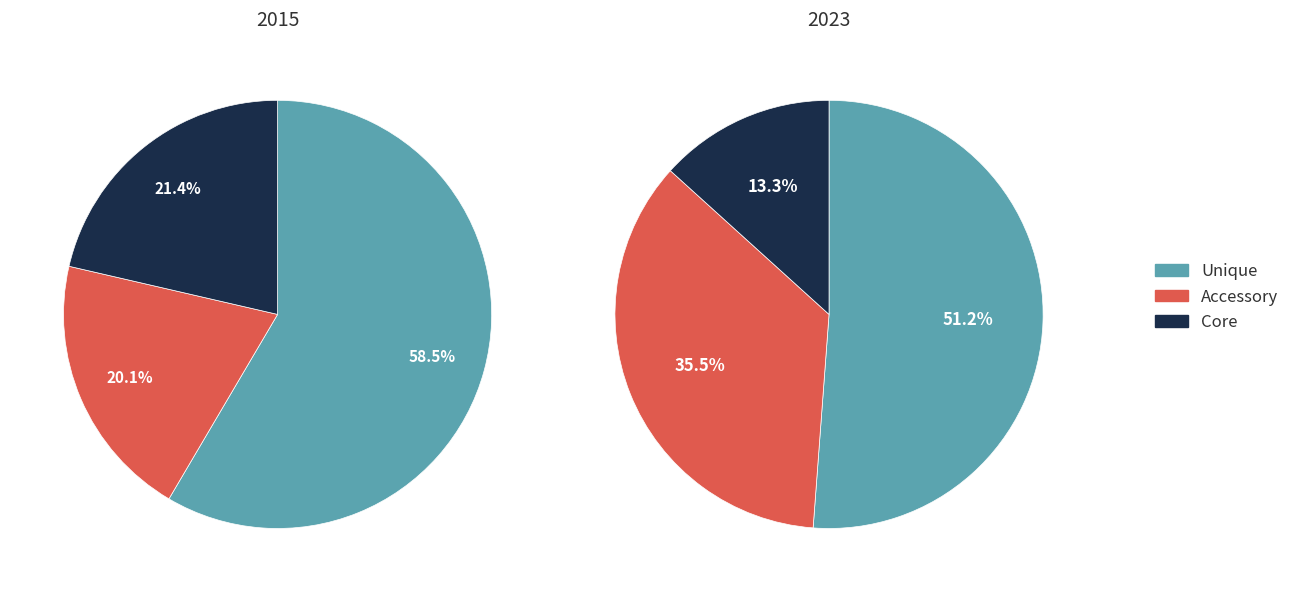

Does any single category account for the majority?

Yes